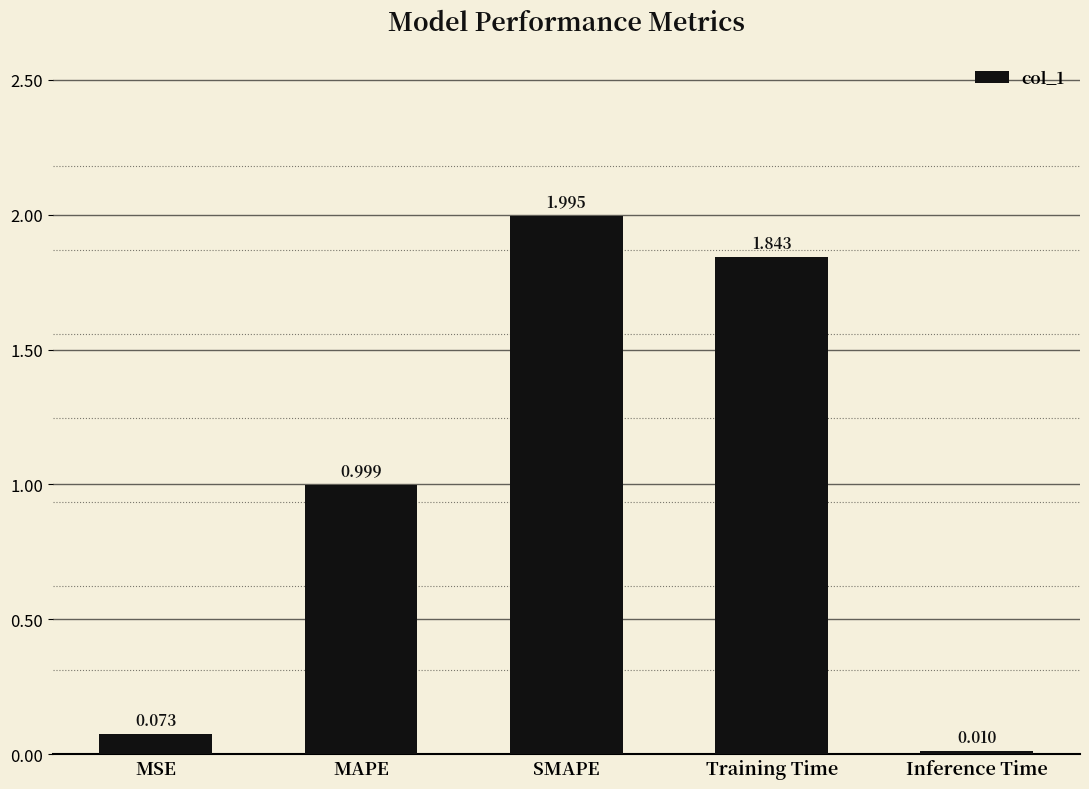

Rank the categories by value from highest to lowest.

SMAPE, Training Time, MAPE, MSE, Inference Time